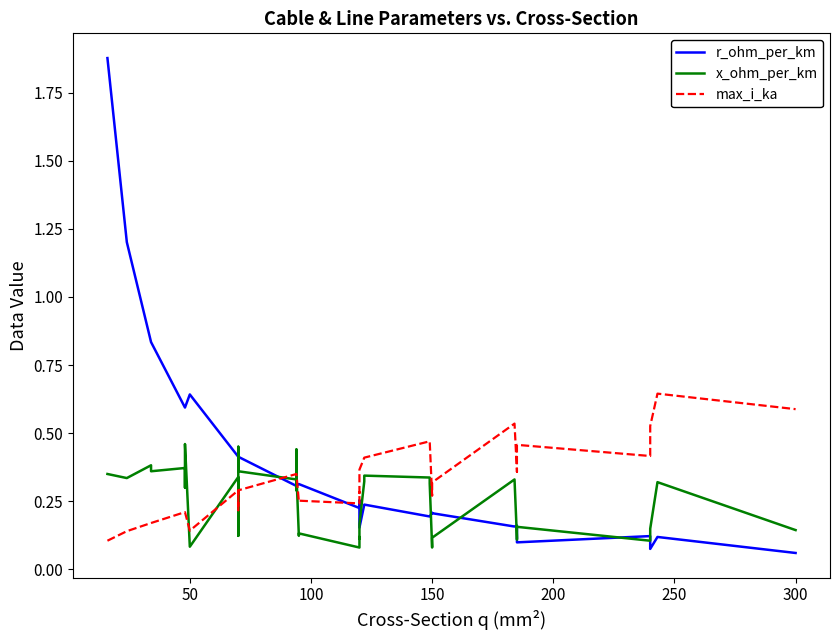

What are all the series names shown in the legend?

r_ohm_per_km, x_ohm_per_km, max_i_ka